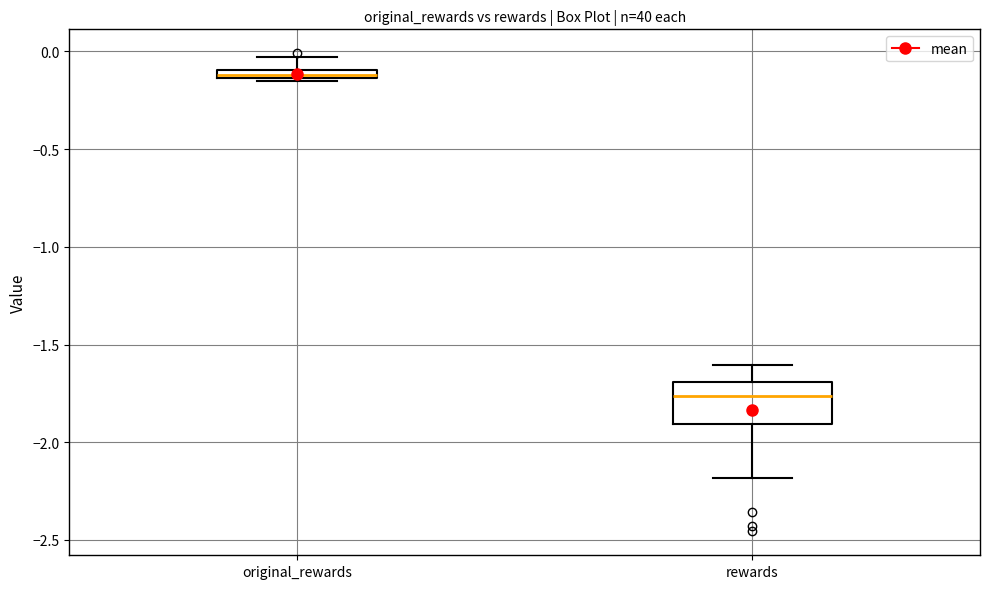

Where is the upper edge of the box for original_rewards on the y-axis? The values are not printed on the chart, so give them approximately, as read against the axis.

-0.10